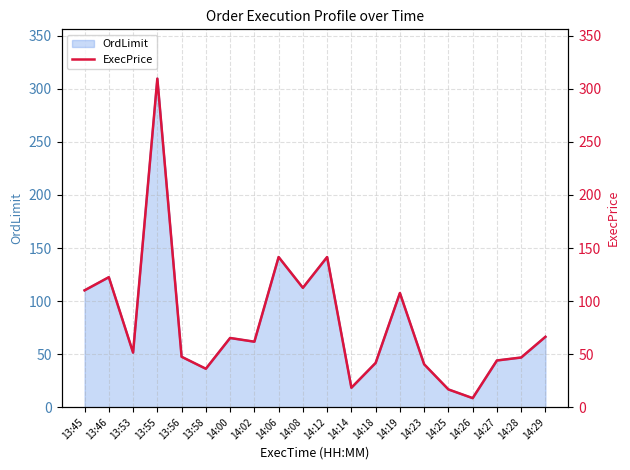

Where is the first local minimum?

13:53